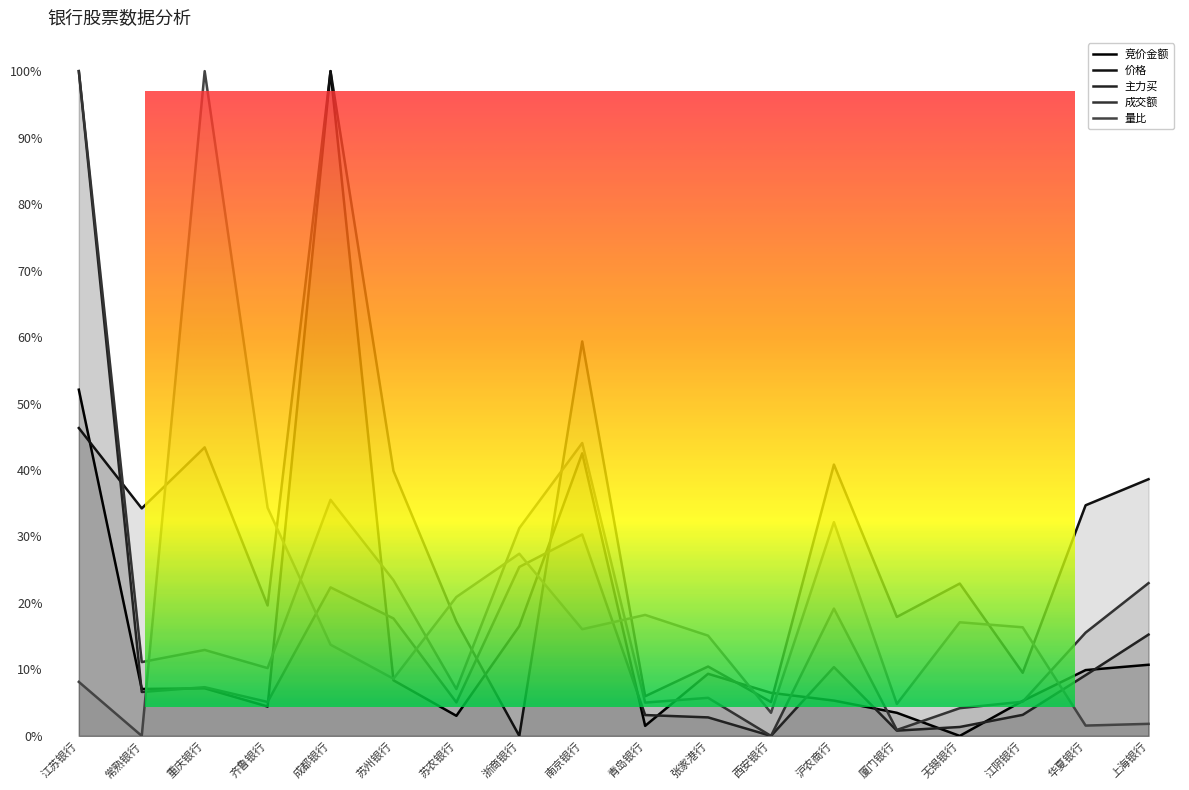

Where is the first local minimum for 主力买?

常熟银行